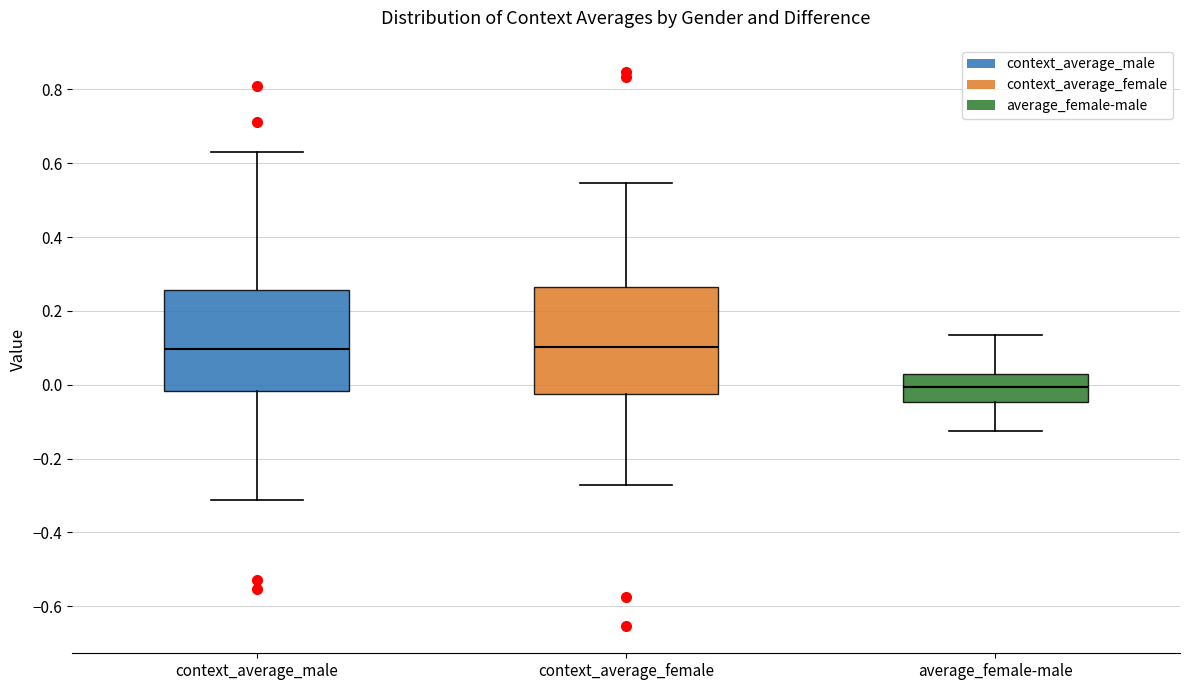

Reading left to right, transcribe this box plot: for each box, give where its median line is, the range the box spans, and where its two whiskers end, as read against the y-axis. The values are not printed on the chart, so give them approximately, as read against the axis.

context_average_male: median 0.10, box -0.02 to 0.26, whiskers -0.32 to 0.64
context_average_female: median 0.10, box -0.02 to 0.26, whiskers -0.28 to 0.54
average_female-male: median 0.00, box -0.04 to 0.02, whiskers -0.12 to 0.14